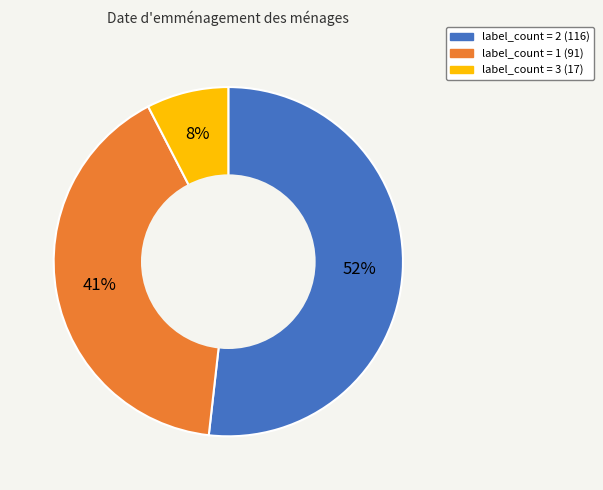

Is there a majority slice in this chart?

Yes